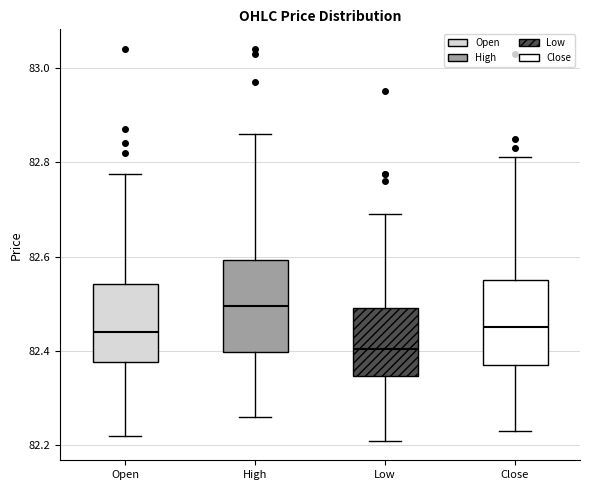

Where does the median line of the box for Close sit on the y-axis? The values are not printed on the chart, so give them approximately, as read against the axis.

82.46